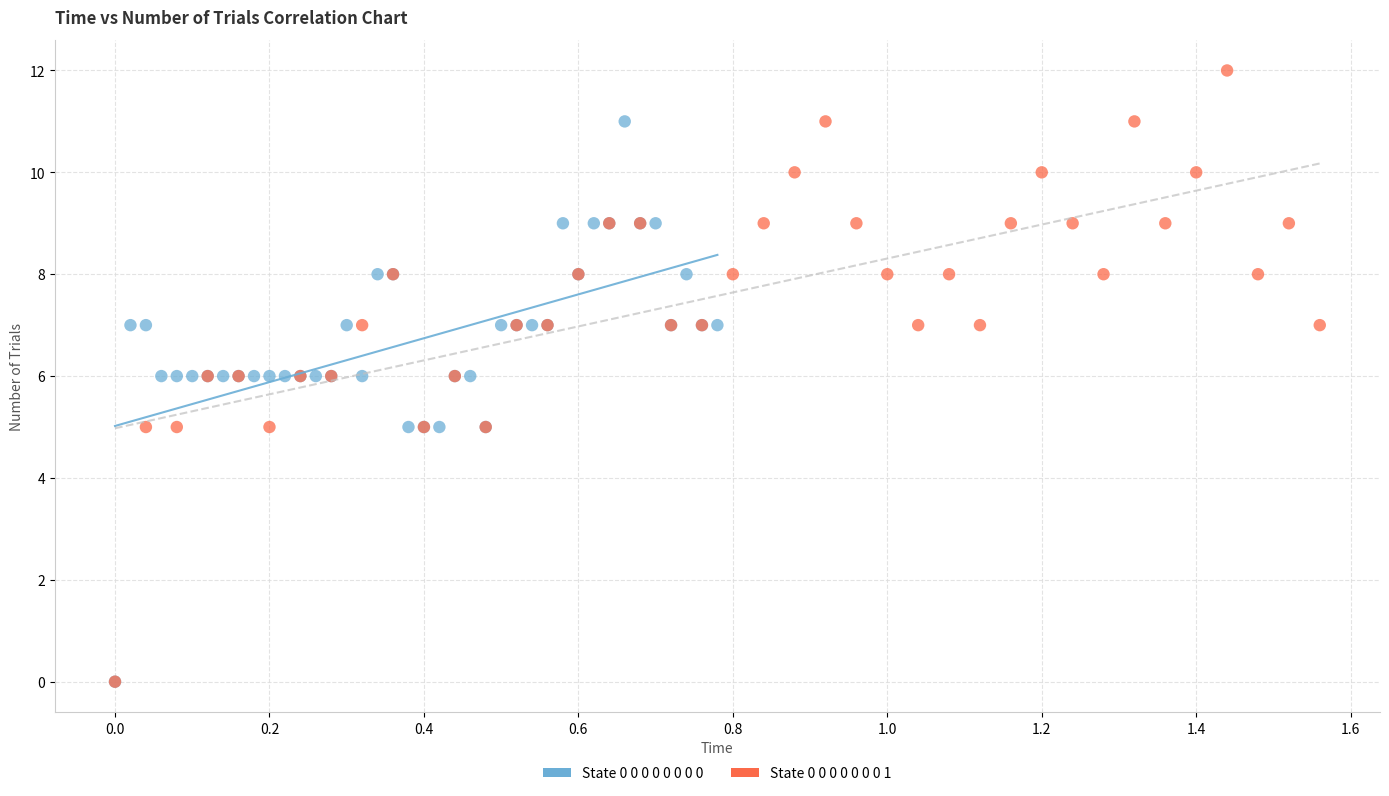

Which series reaches the maximum Y coordinate?

State 0 0 0 0 0 0 0 1